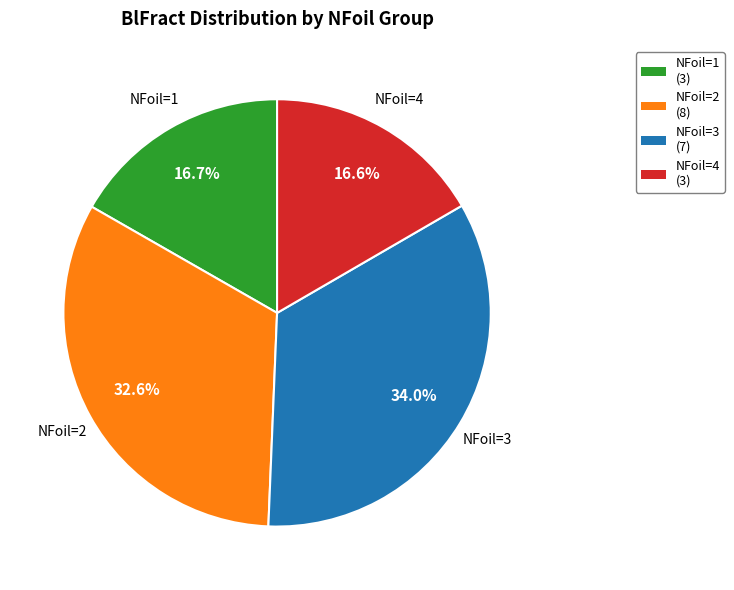

Is there any slice that represents more than half of the pie?

No